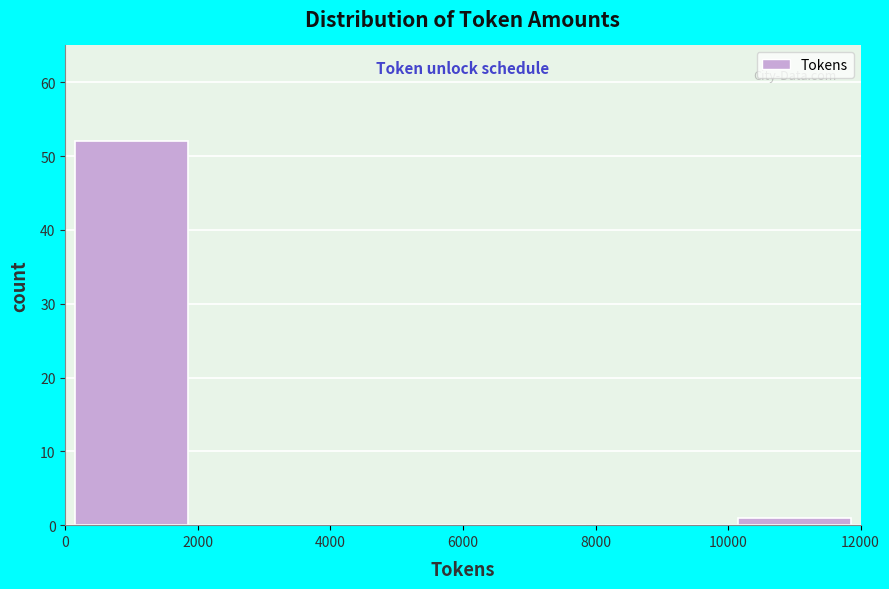

How tall is the bar that spans 10000 to 12000 on the x-axis? The values are not printed on the chart, so give them approximately, as read against the axis.

1